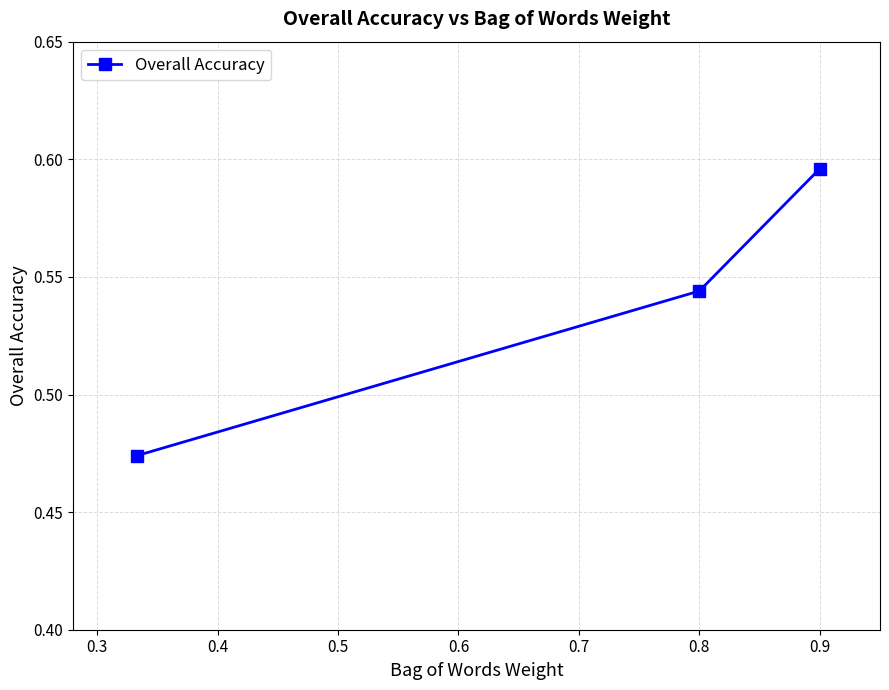

How many values are between 0 and 1?

3